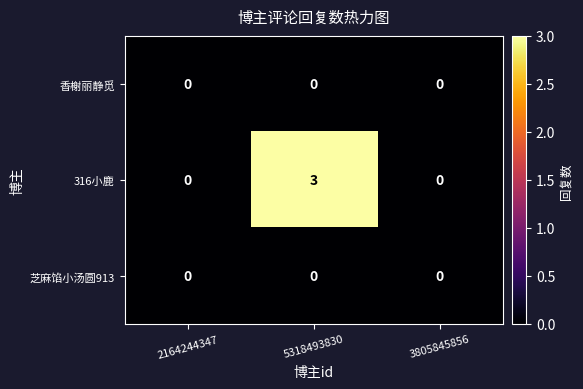

Count the 316小鹿 values in the range 0 to 3.

3